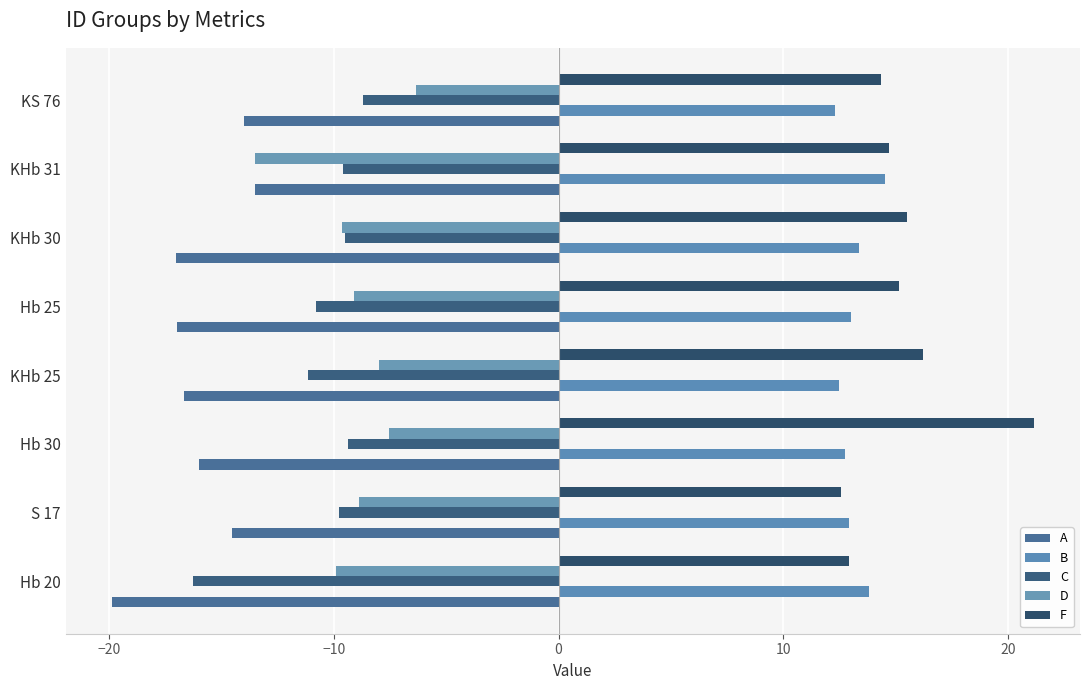

List the series in order of their peak value, highest first.

F, B, D, C, A